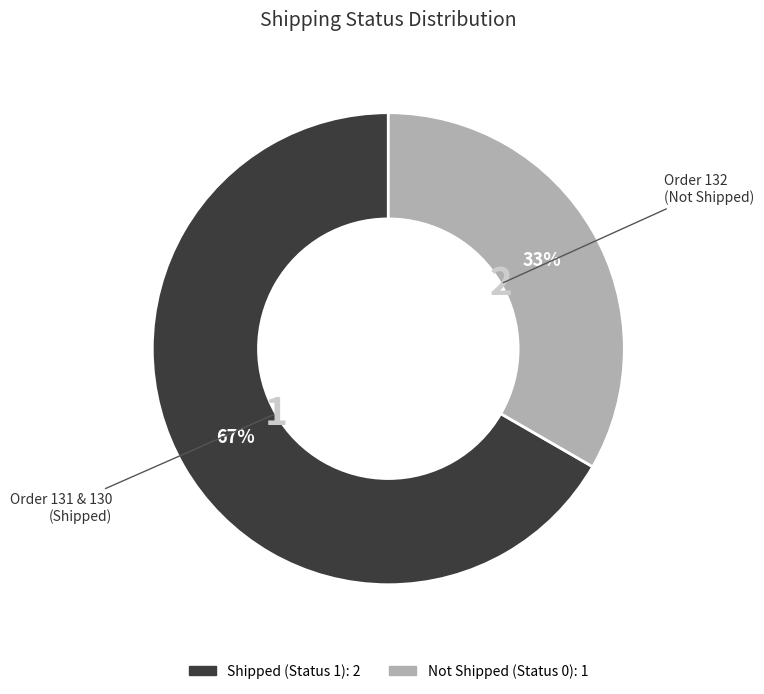

Is there a majority slice in this chart?

Yes